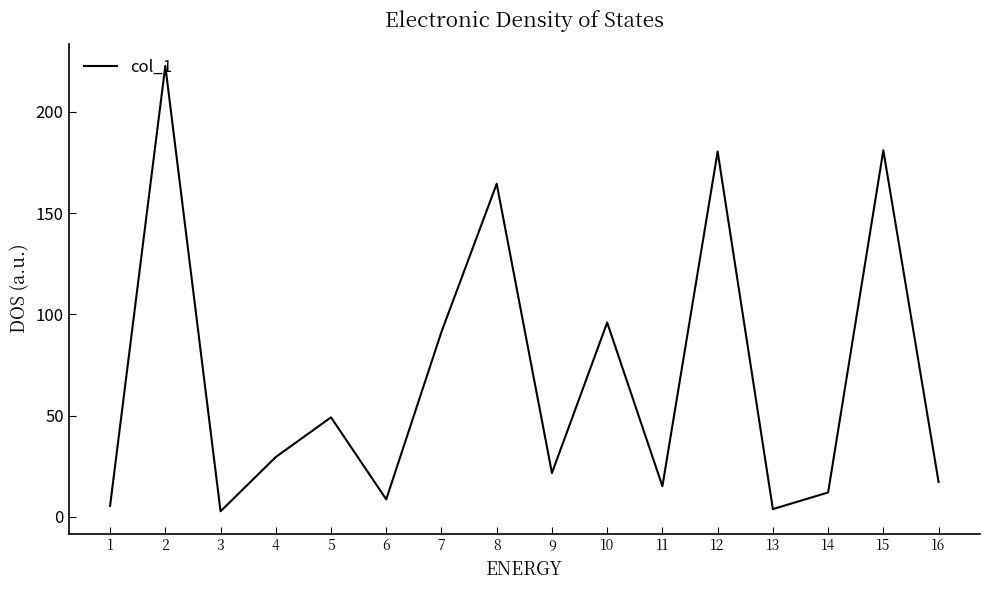

What is the change in value from 7 to 8?

+73.1